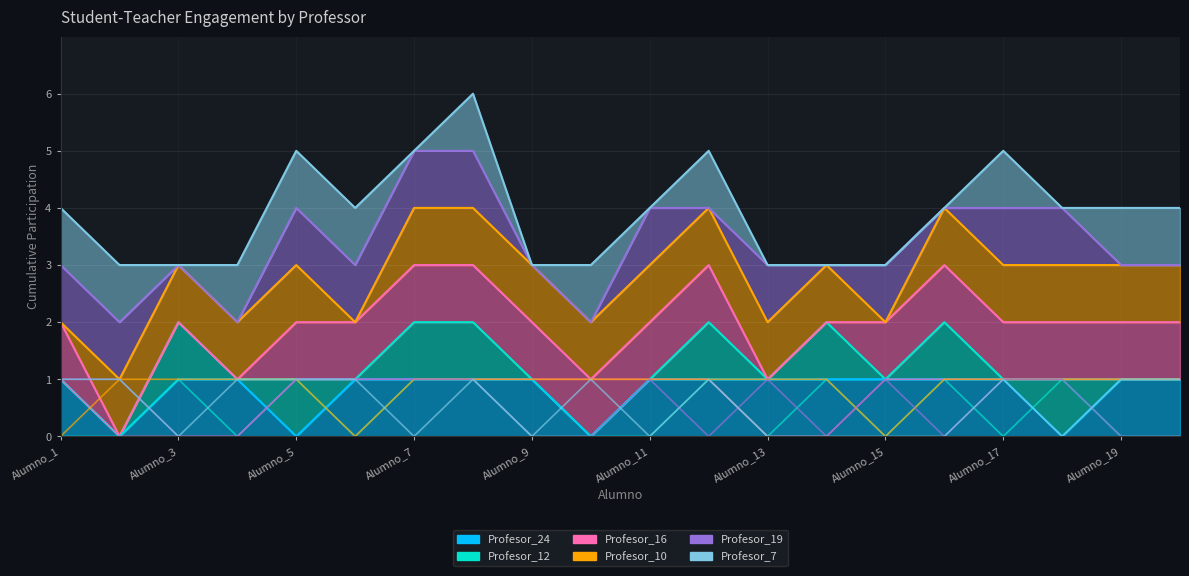

What is the approximate value of Profesor_16 at Alumno_8?

1